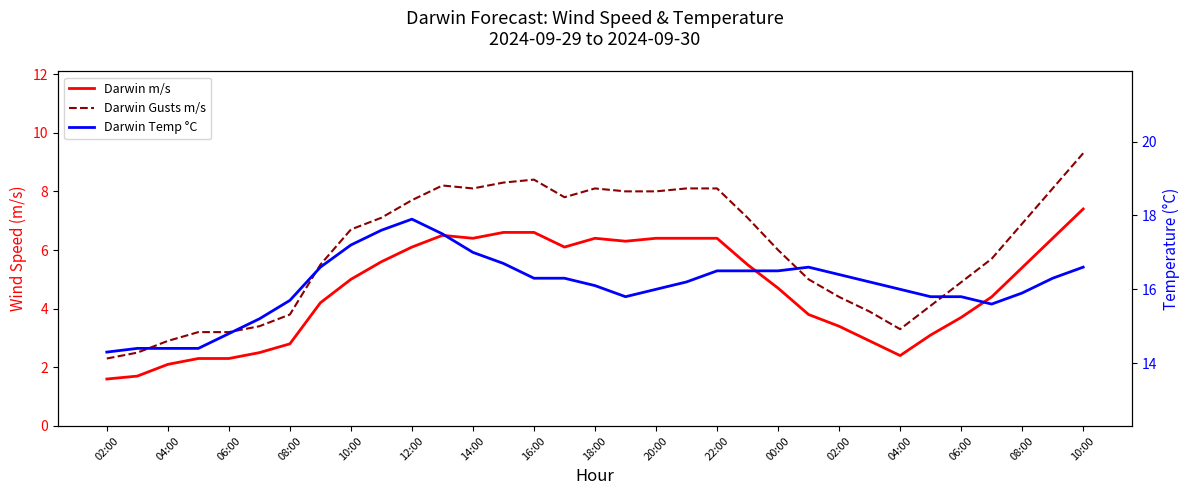

Is this an area chart (filled region under the line)?

No